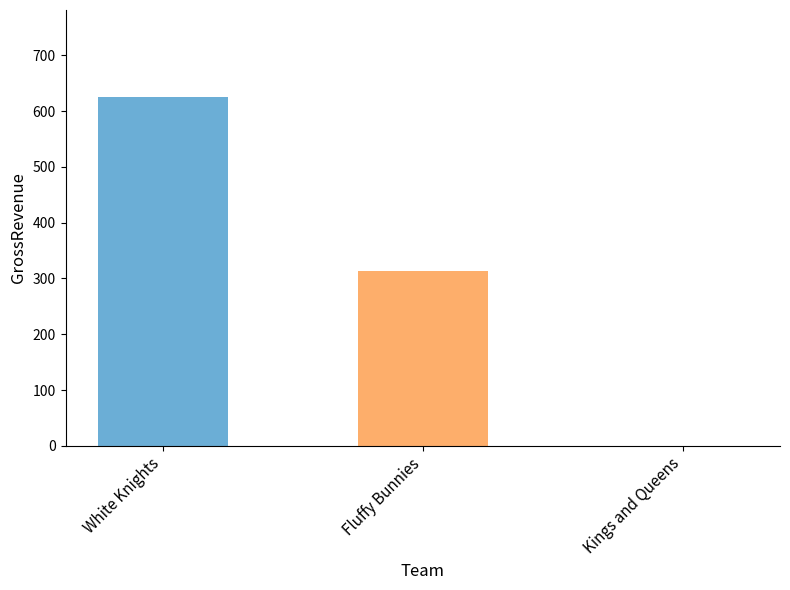

At which label does the data first exceed 312?

White Knights